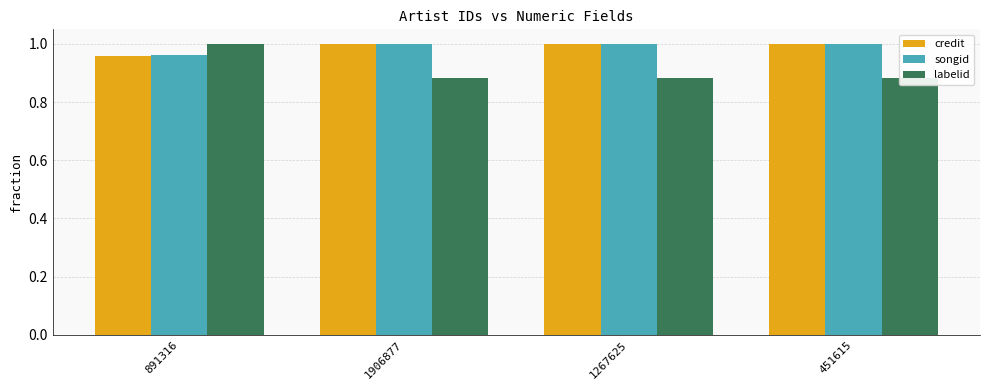

The value of labelid at 451615 is 0.9. True or false?

True